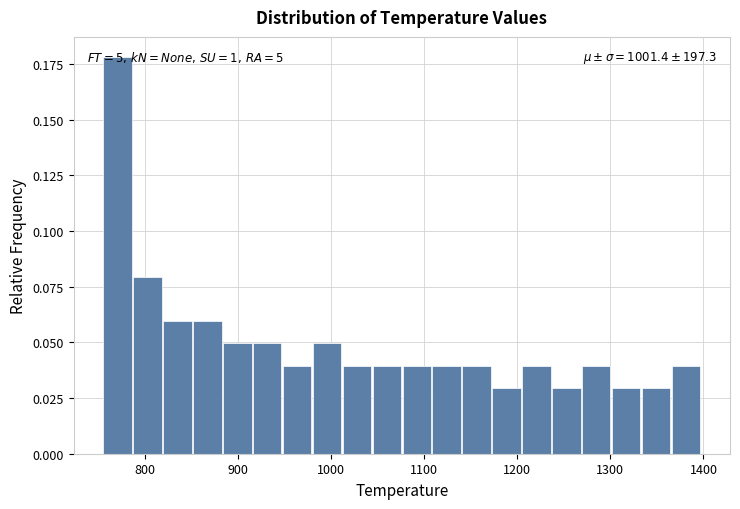

Around what value on the x-axis is the tallest bar? Give the approximate position of its centre, as read against the axis.

770